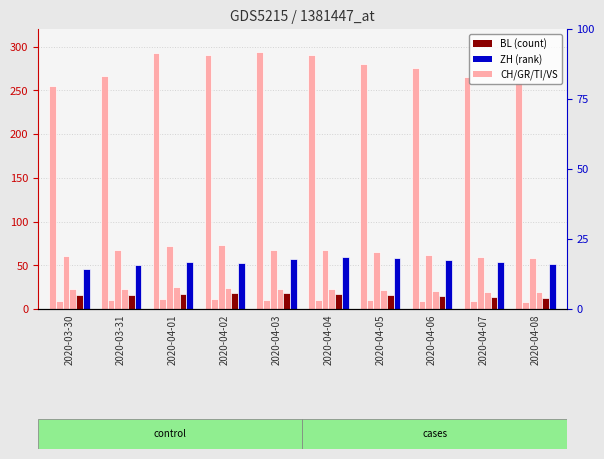

How many values in the ZH series exceed 54?

4